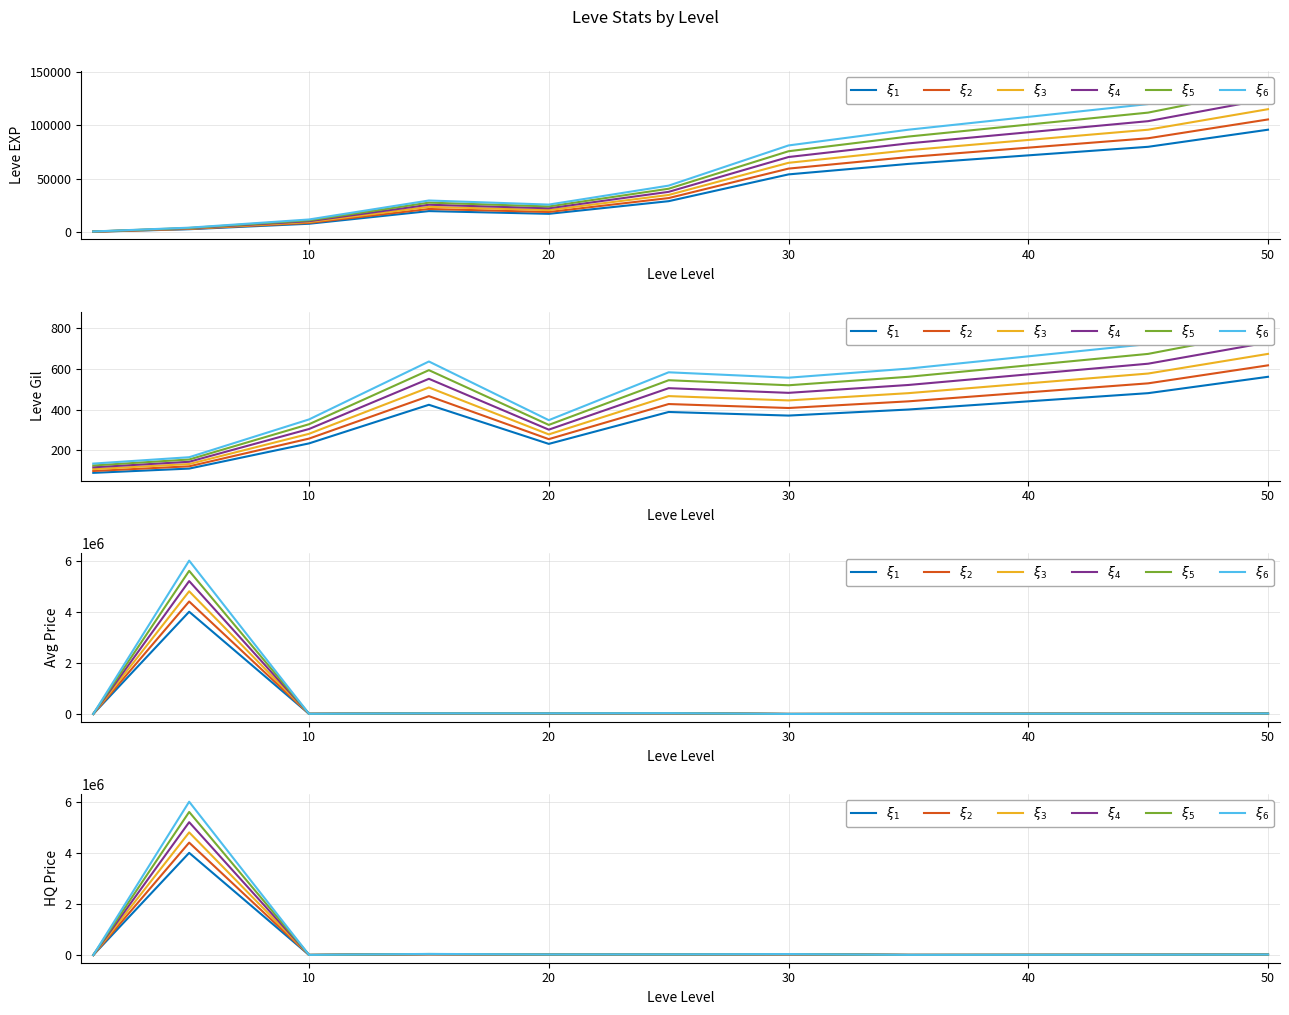

List the series in order of their overall mean, highest first.

$\xi_6$, $\xi_5$, $\xi_4$, $\xi_3$, $\xi_2$, $\xi_1$